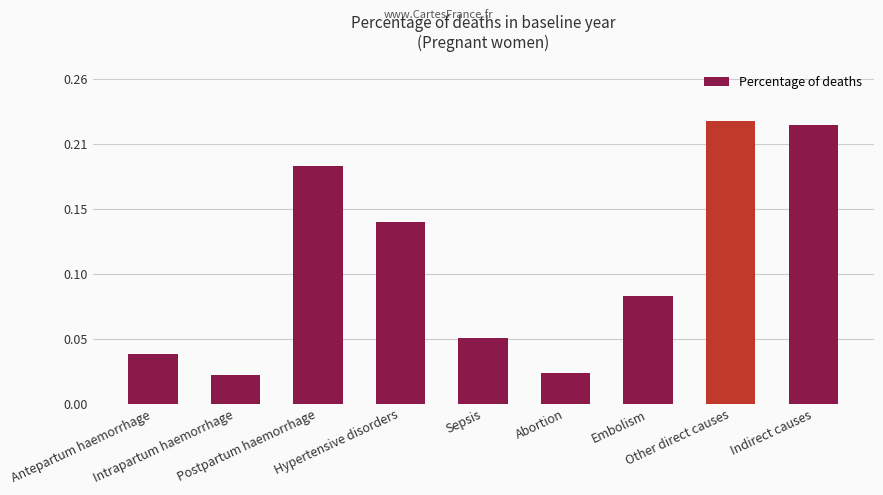

List the labels in order of value, largest first.

Other direct causes, Indirect causes, Postpartum haemorrhage, Hypertensive disorders, Embolism, Sepsis, Antepartum haemorrhage, Abortion, Intrapartum haemorrhage